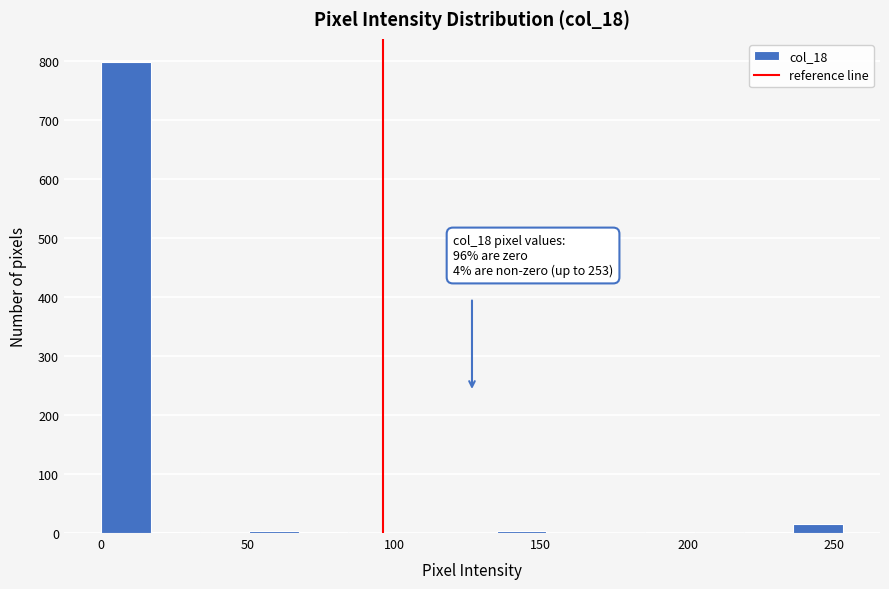

Read against the x-axis, roughly where is the centre of the tallest bar?

10